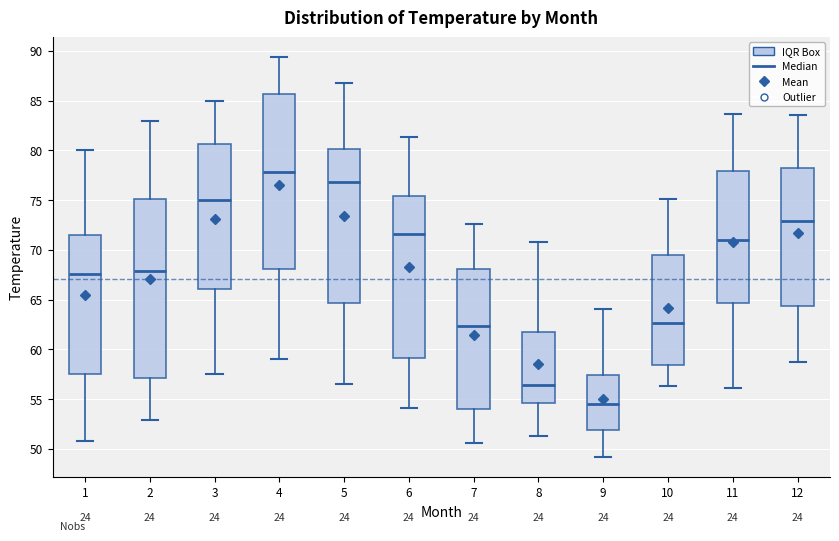

Reading left to right, transcribe this box plot: for each box, give where its median line is, the range the box spans, and where its two whiskers end, as read against the y-axis. The values are not printed on the chart, so give them approximately, as read against the axis.

1: median 67.5, box 57.5 to 71.5, whiskers 51.0 to 80.0
2: median 68.0, box 57.0 to 75.0, whiskers 53.0 to 83.0
3: median 75.0, box 66.0 to 80.5, whiskers 57.5 to 85.0
4: median 78.0, box 68.0 to 85.5, whiskers 59.0 to 89.5
5: median 77.0, box 64.5 to 80.0, whiskers 56.5 to 86.5
6: median 71.5, box 59.0 to 75.5, whiskers 54.0 to 81.5
7: median 62.5, box 54.0 to 68.0, whiskers 50.5 to 72.5
8: median 56.5, box 54.5 to 61.5, whiskers 51.5 to 71.0
9: median 54.5, box 52.0 to 57.5, whiskers 49.0 to 64.0
10: median 62.5, box 58.5 to 69.5, whiskers 56.5 to 75.0
11: median 71.0, box 64.5 to 78.0, whiskers 56.0 to 83.5
12: median 73.0, box 64.5 to 78.0, whiskers 59.0 to 83.5